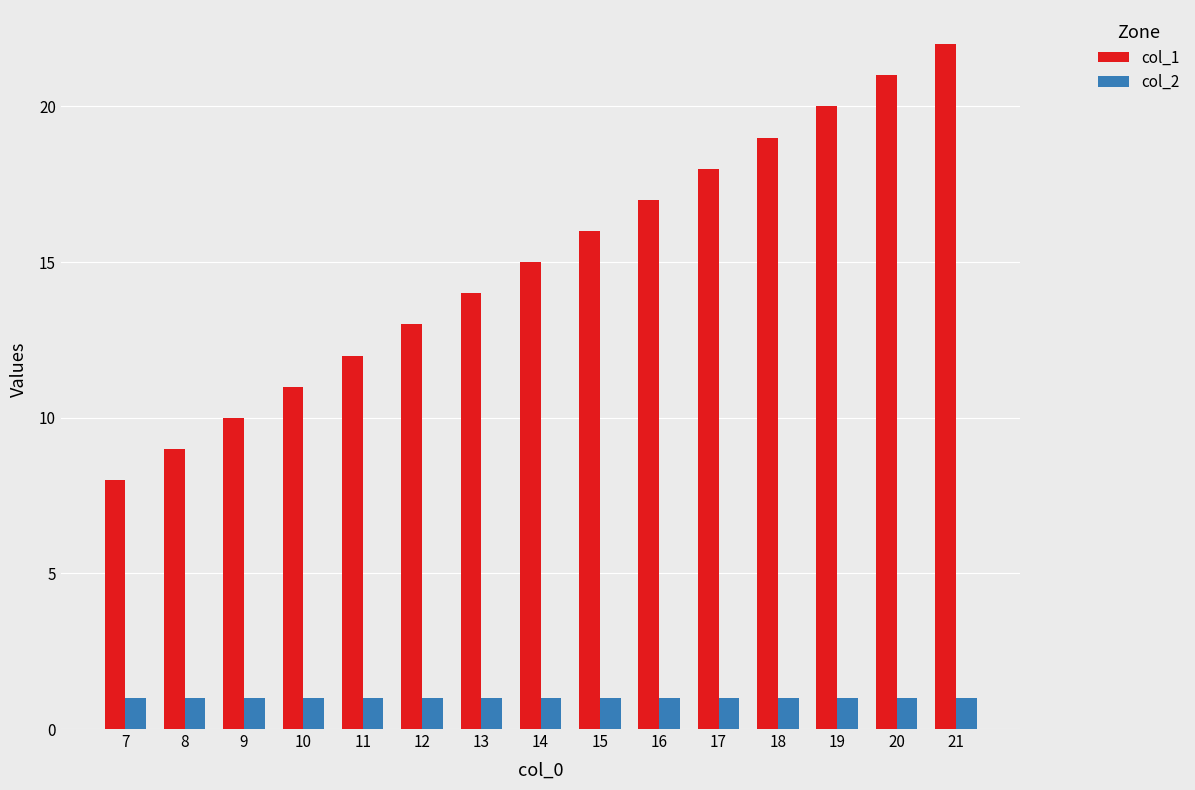

True or false: col_1 has a value of 16 at 15.

True